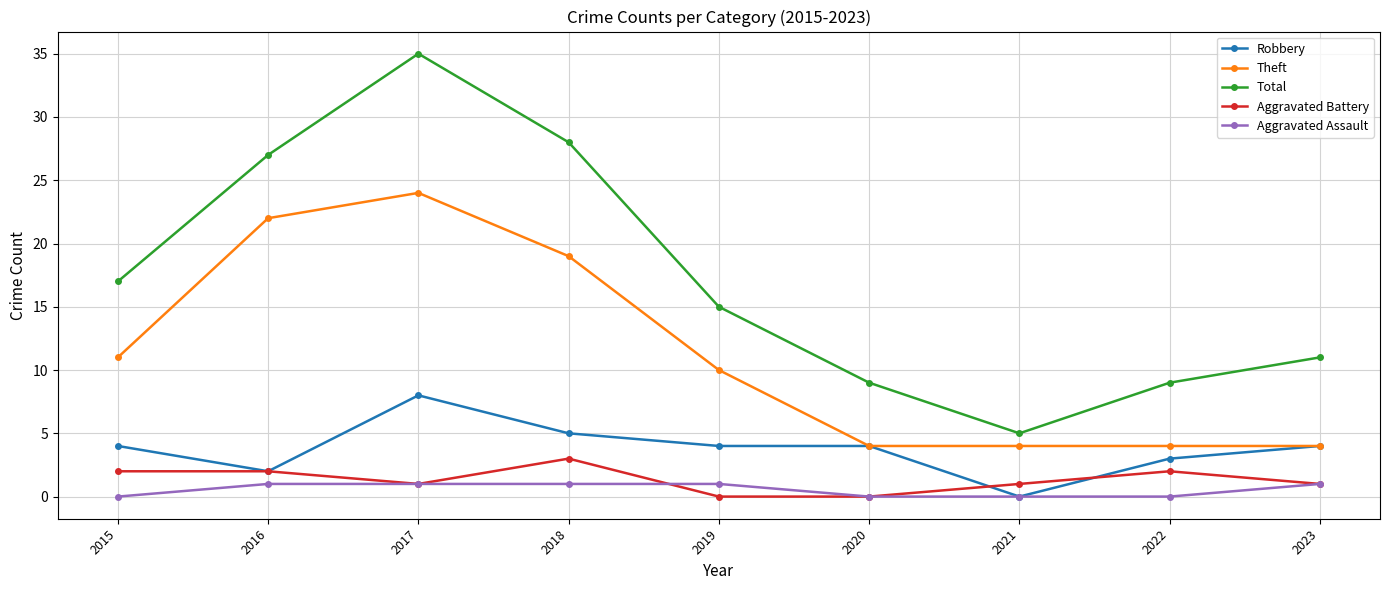

What is the difference between the maximum and minimum values in the Aggravated Battery series?

3